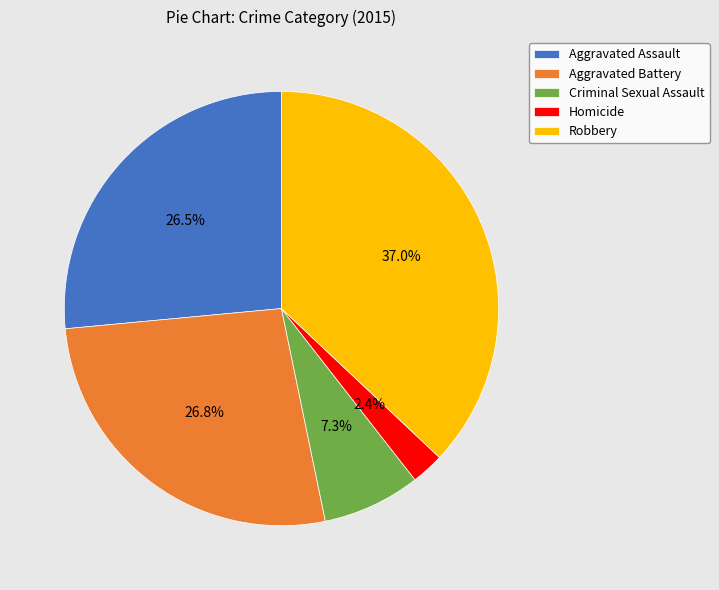

Which has a higher value, Criminal Sexual Assault or Homicide?

Criminal Sexual Assault